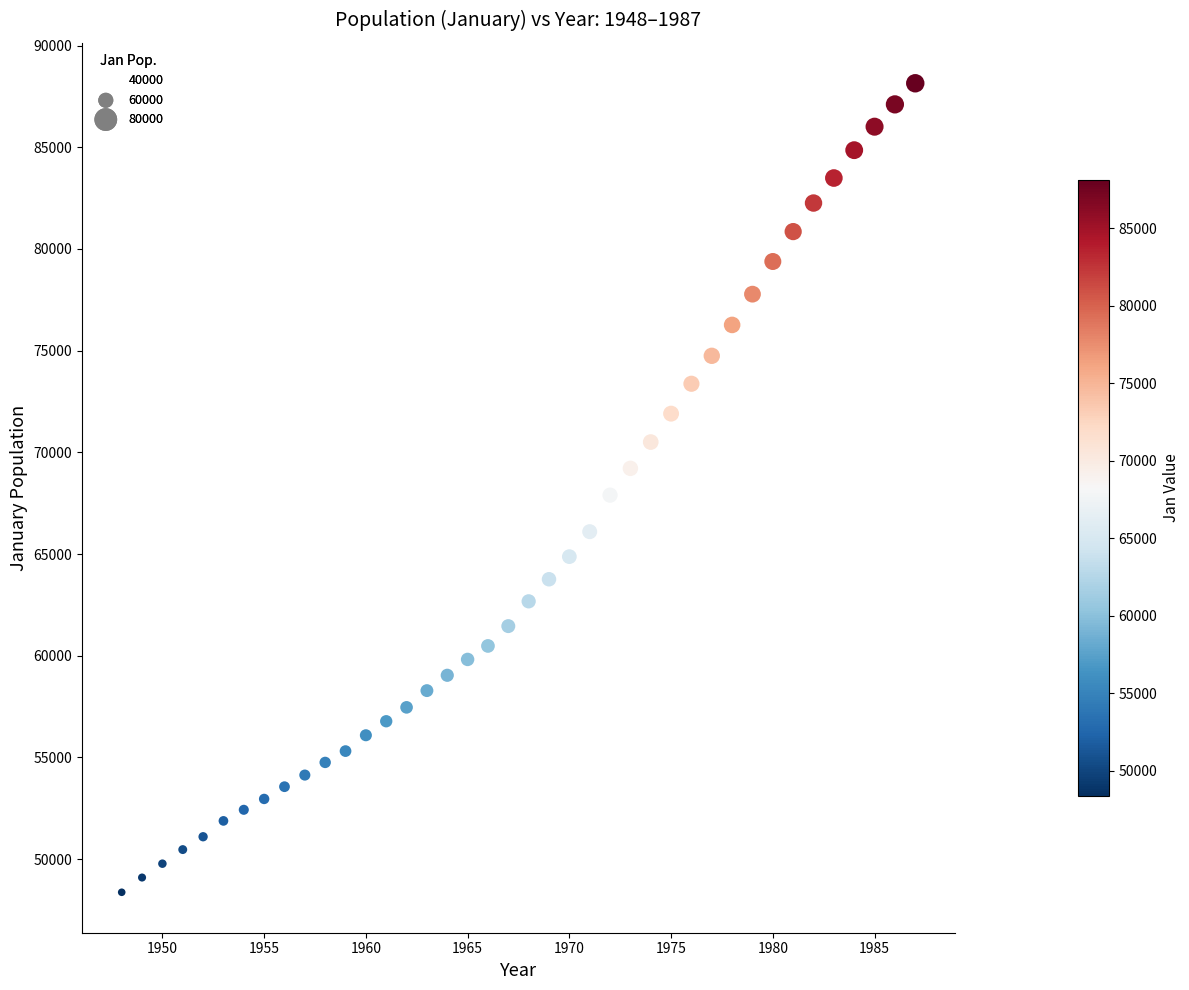

What is the range of X values (max minus min)?

39